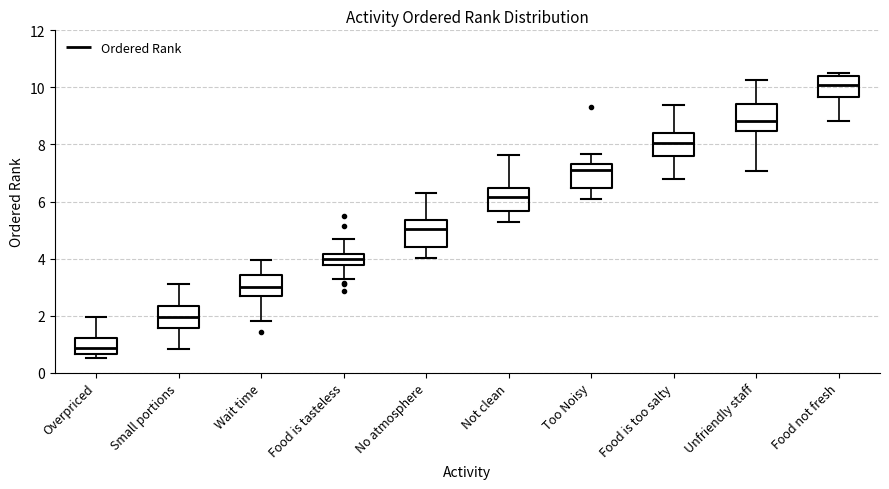

Where does the lower whisker of the box for Too Noisy end on the y-axis? The values are not printed on the chart, so give them approximately, as read against the axis.

6.0